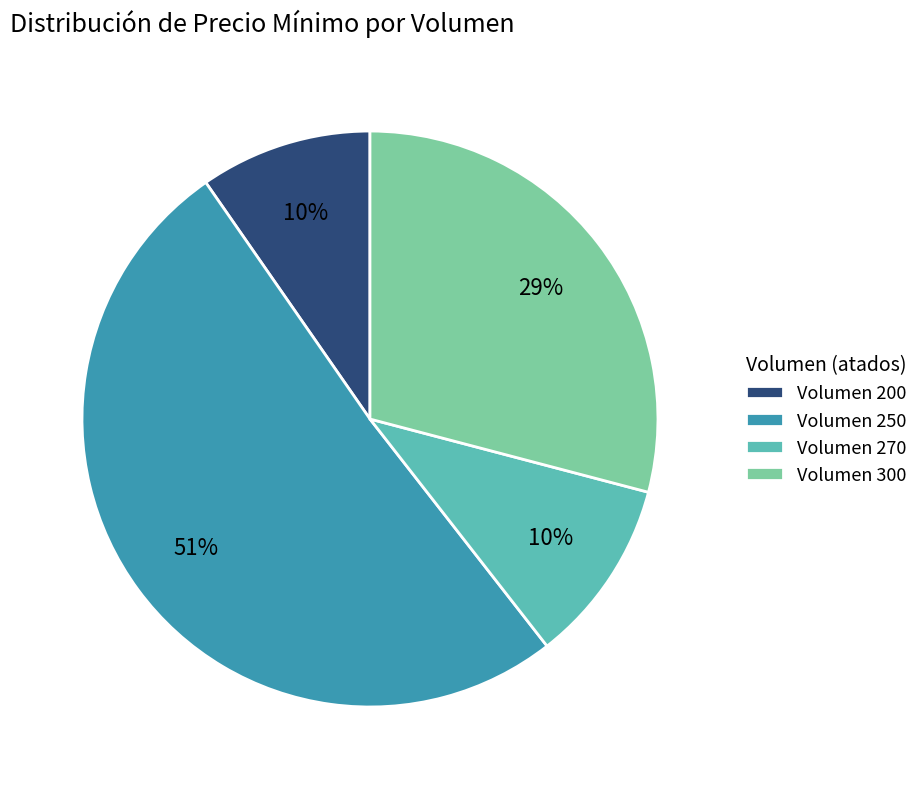

Is it true that Volumen 300 is 29% of the pie?

True